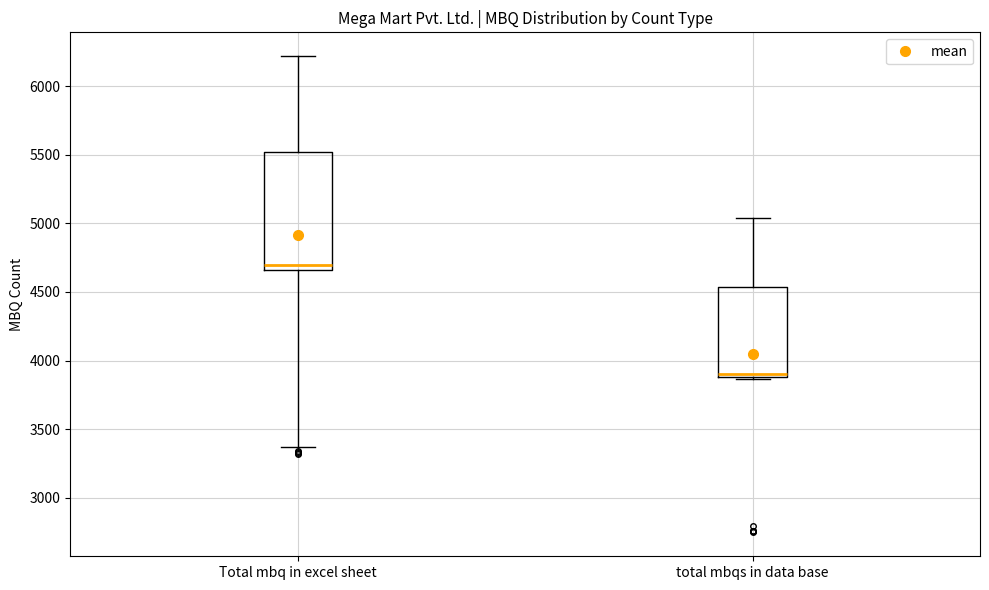

Which box has the highest median line?

Total mbq in excel sheet